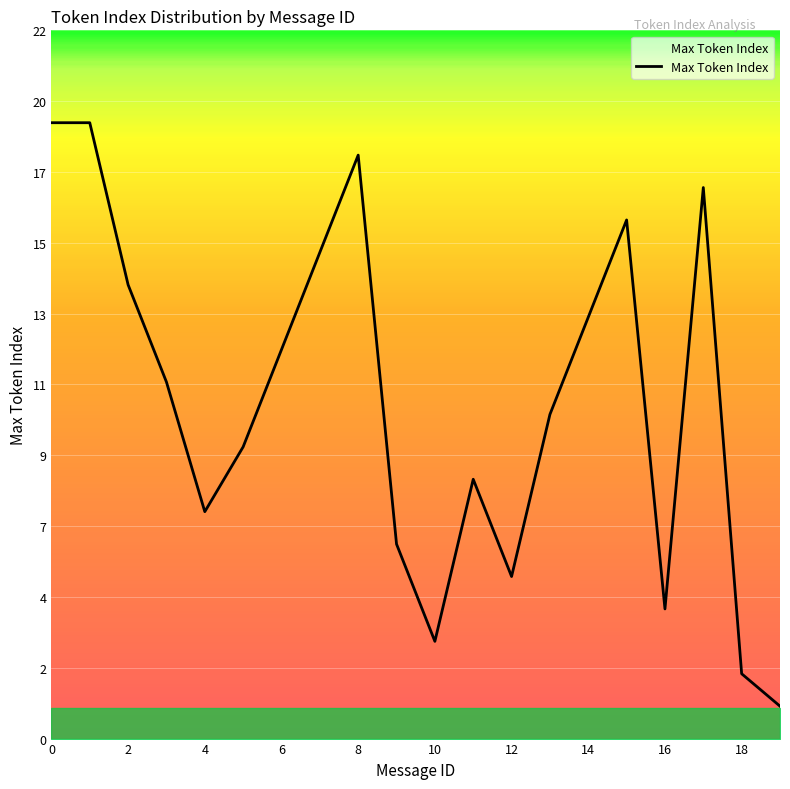

Reading left to right, what are all the values shown in this chart?

0=19	1=19	2=14	3=11	4=7	5=9	6=12	7=15	8=18	9=6	10=3	11=8	12=5	13=10	14=13	15=16	16=4	17=17	18=2	19=1